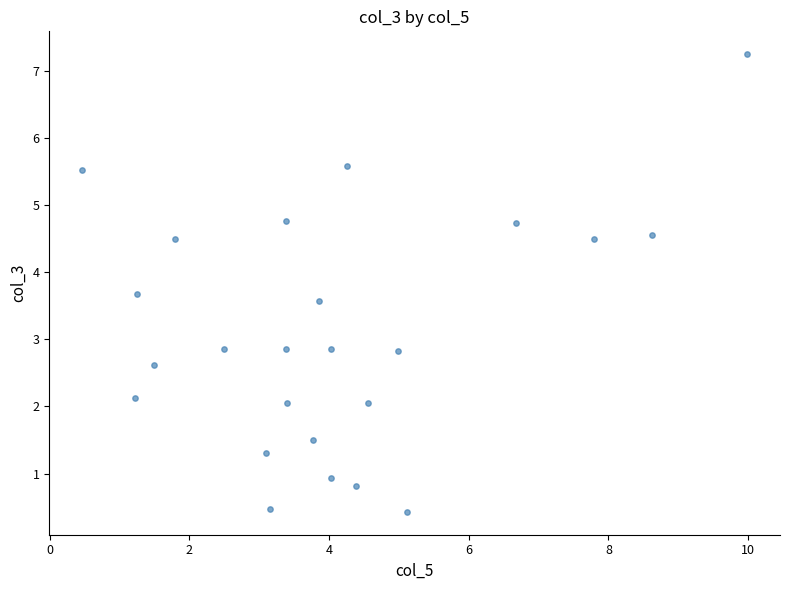

What is the range of Y values (max minus min)?

6.8